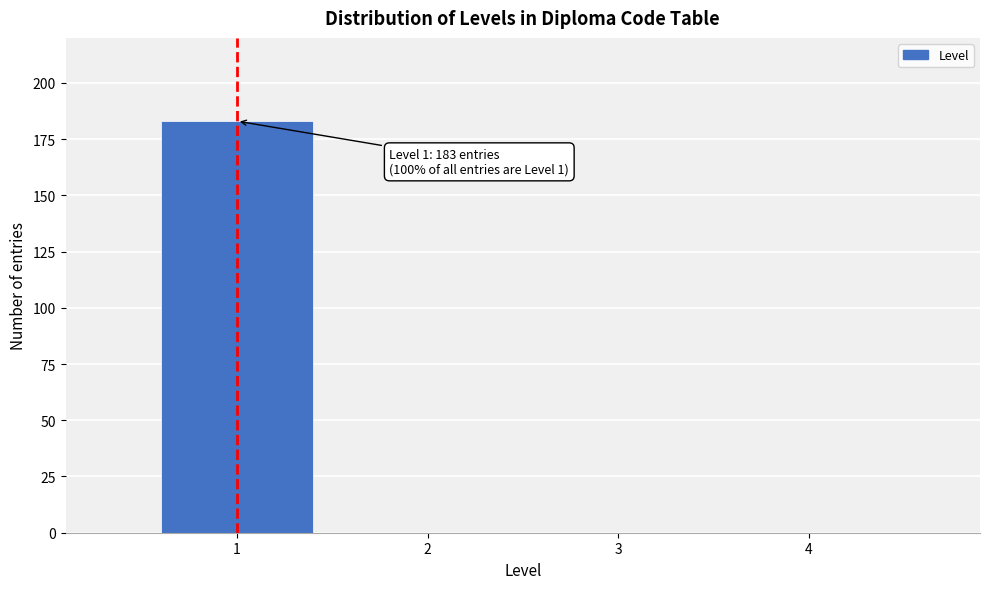

Reading left to right, extract all data points from this chart.

1=183	2=0	3=0	4=0